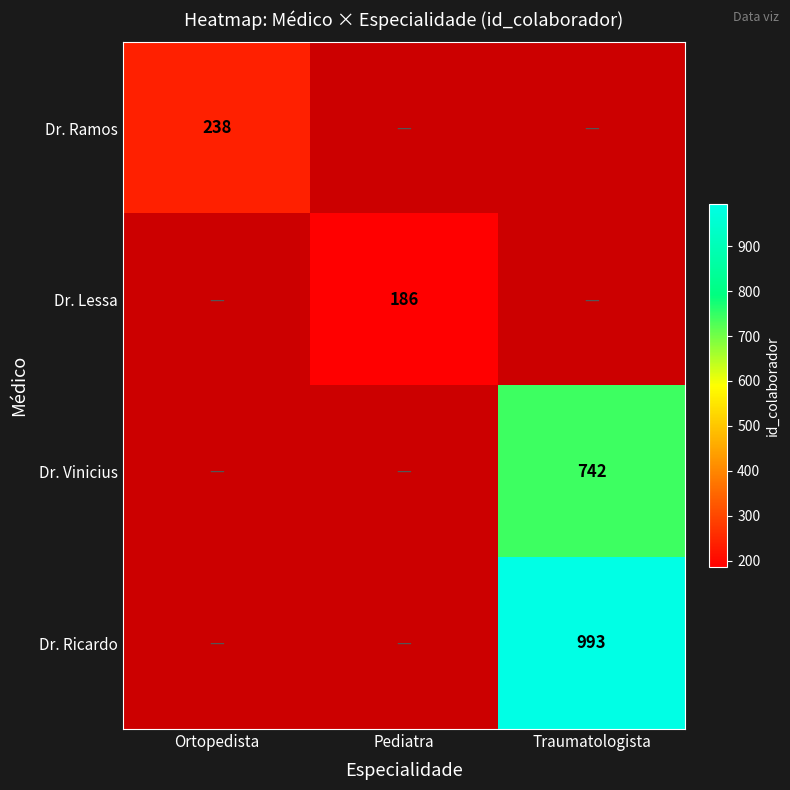

How many series are shown in this chart?

4